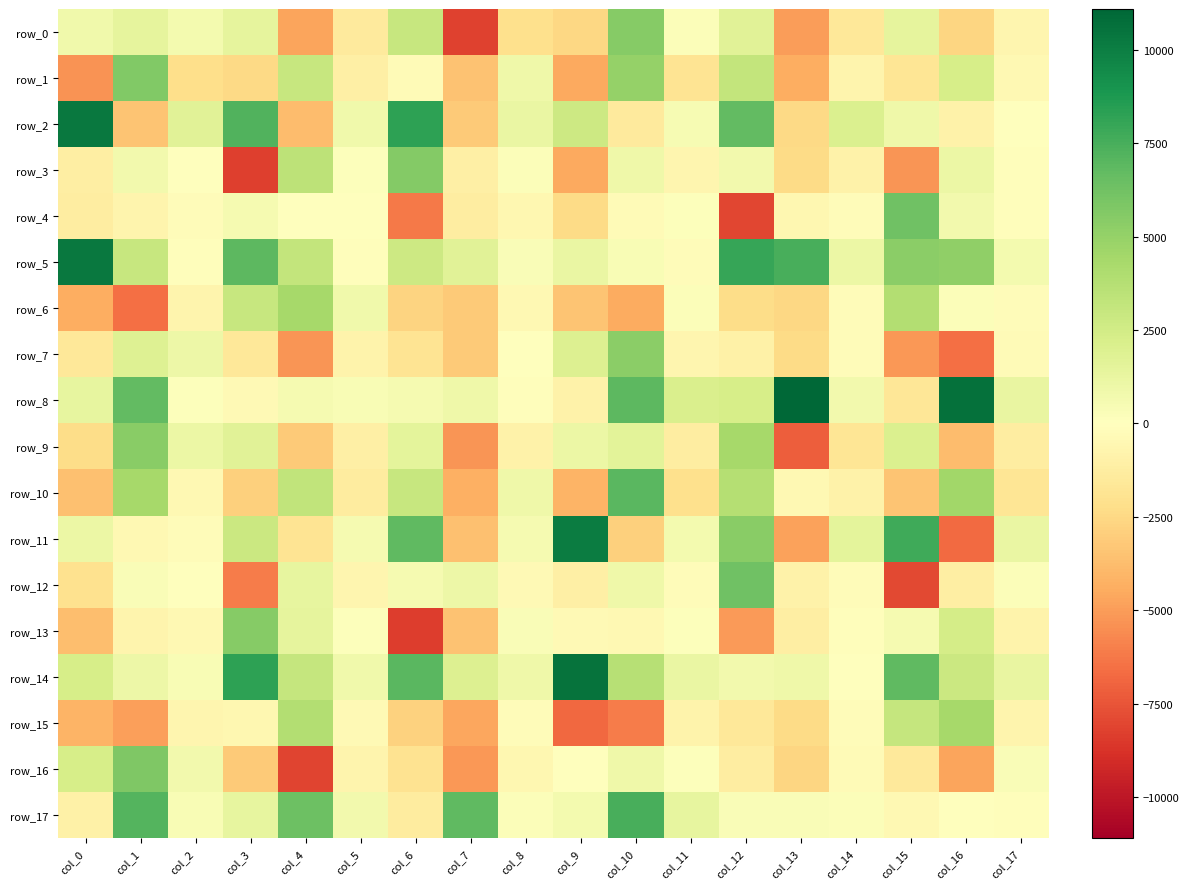

Read the row_15 value at col_9.

-6786.3